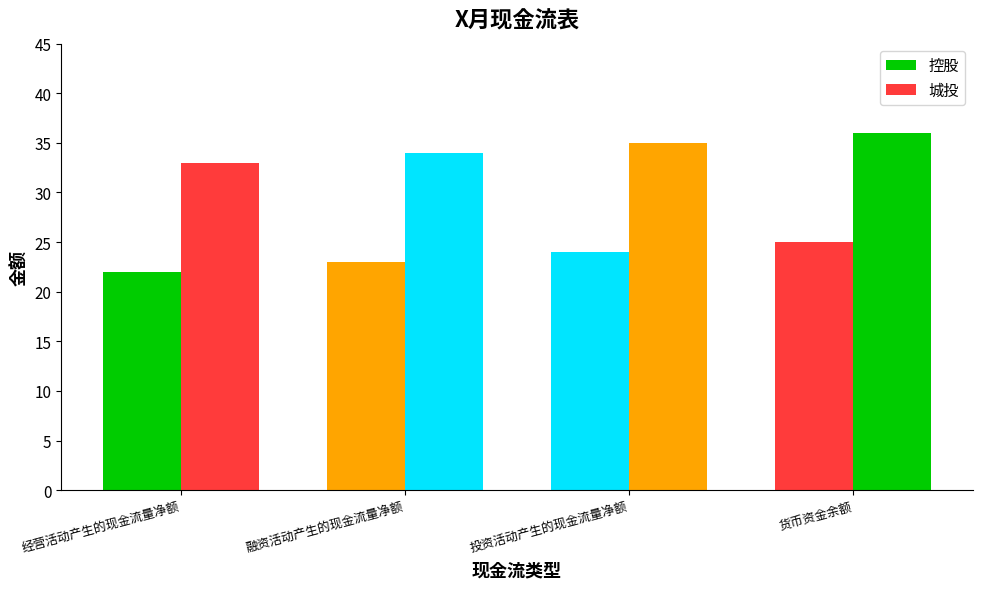

Are the bars grouped side by side (vs. stacked)?

Yes